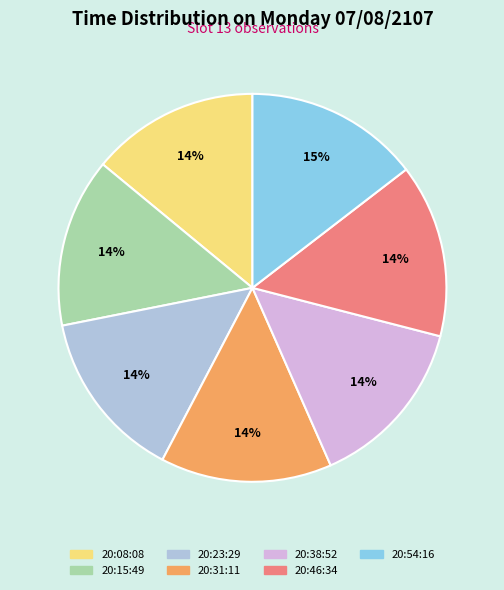

Is it true that 20:23:29 is 5% of the pie?

False